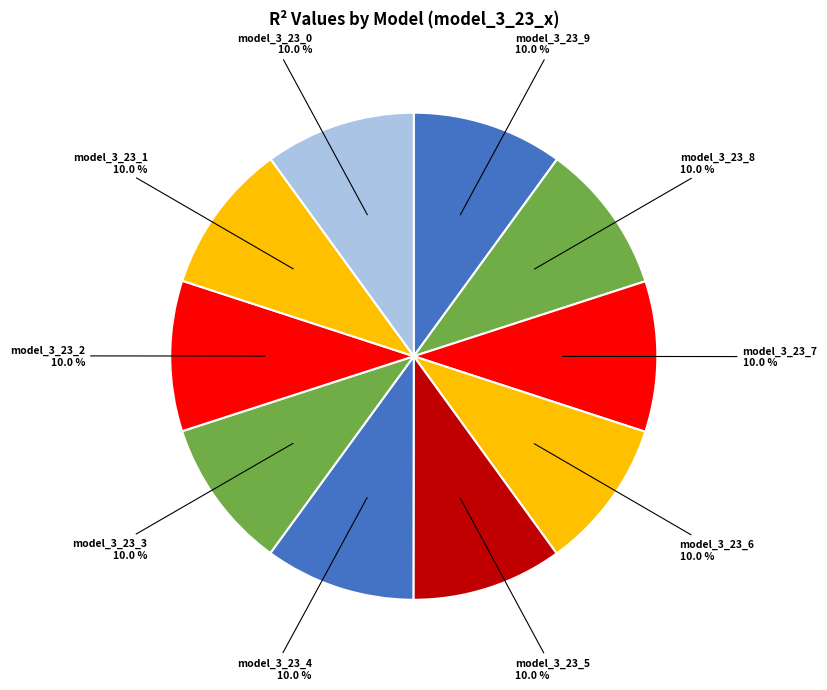

Which category has the biggest portion of the pie?

model_3_23_9